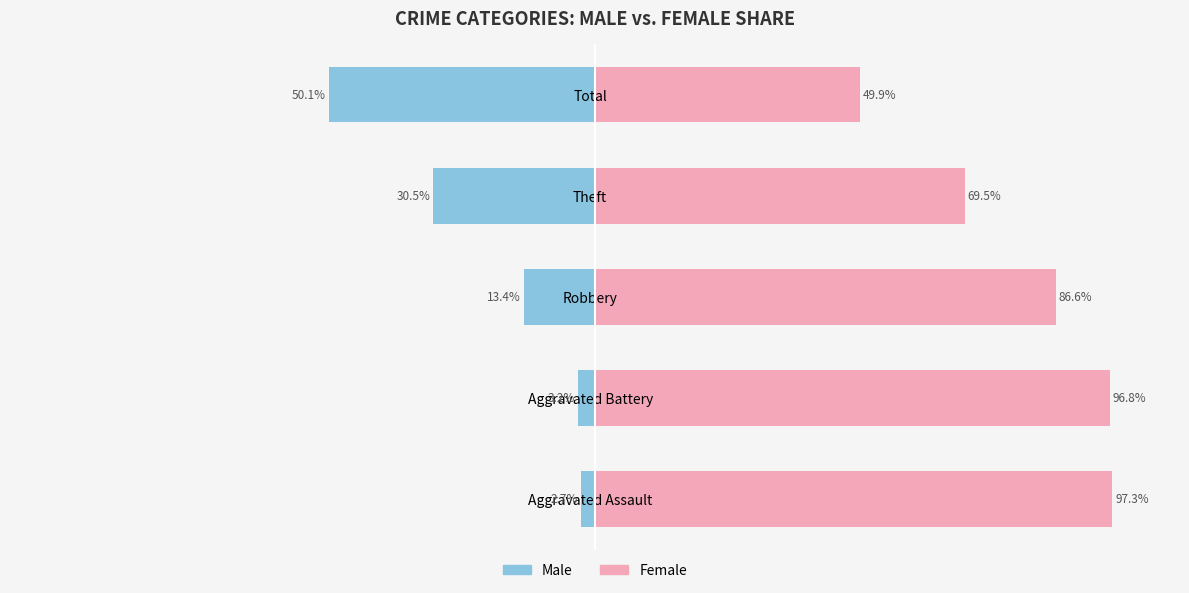

List the series in order of their overall mean, lowest first.

Male, Female